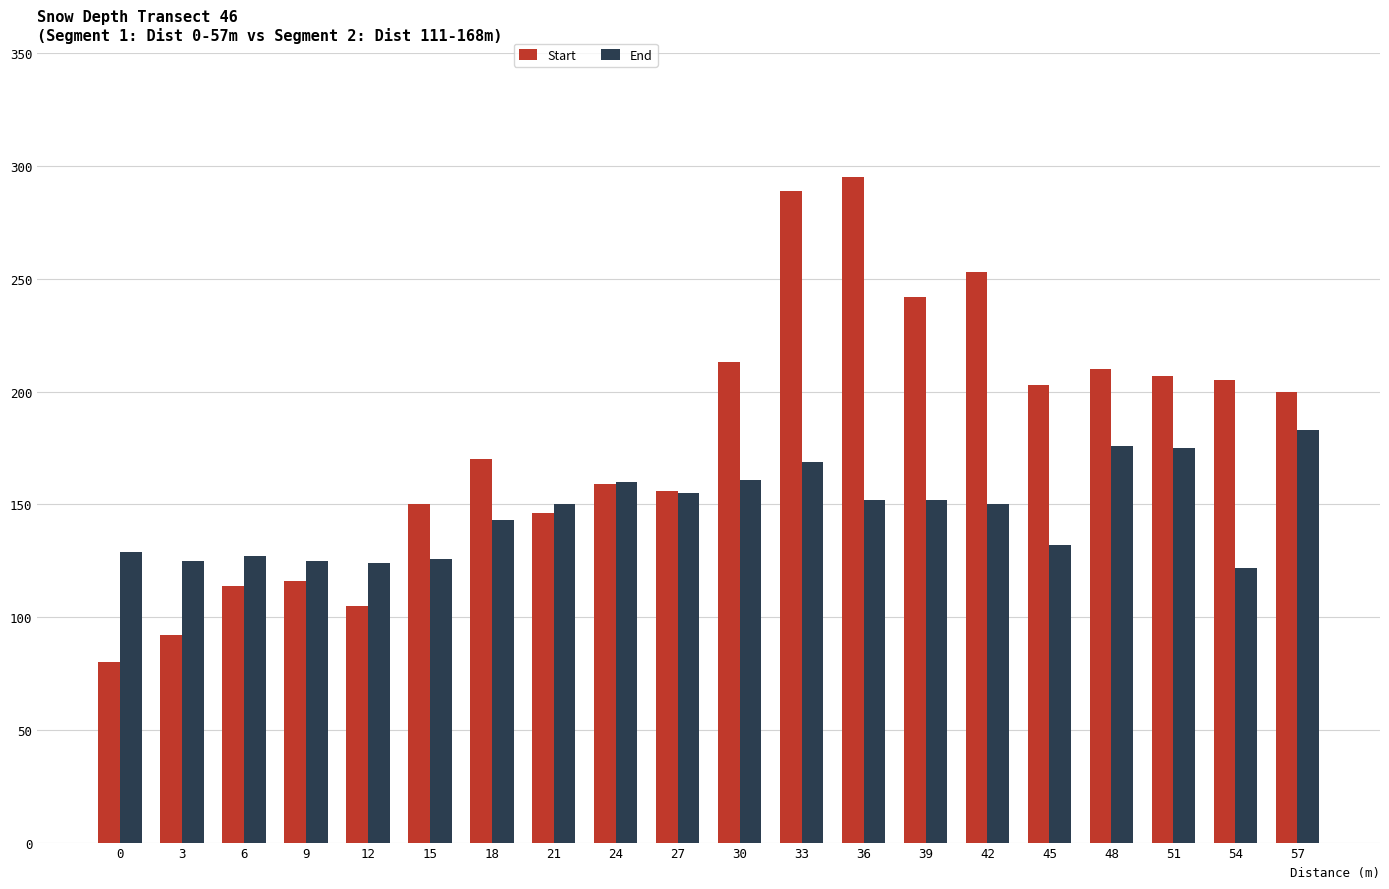

At which label does Start first exceed 200?

30